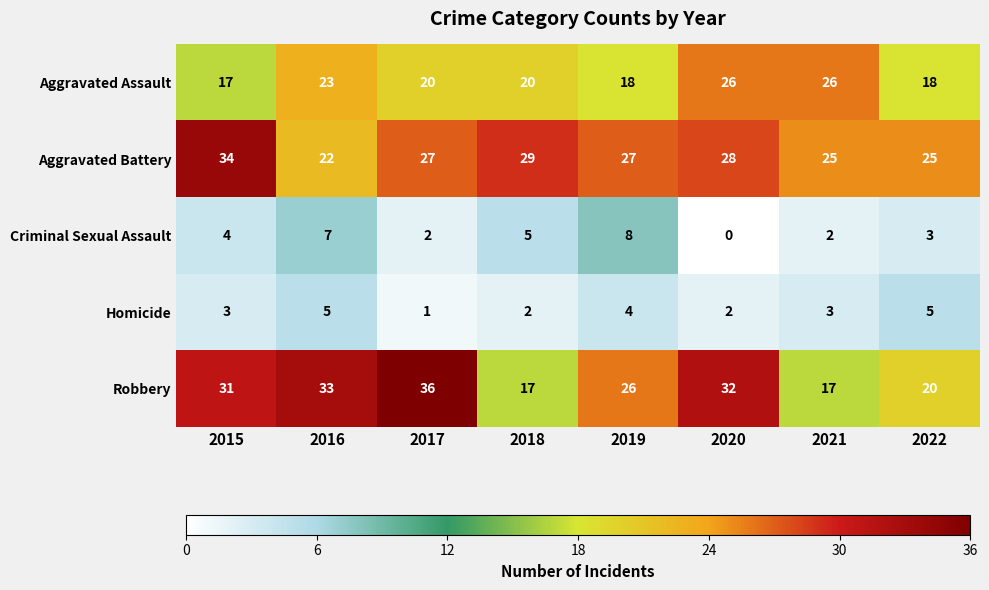

Count the Homicide values in the range 2 to 5.

7